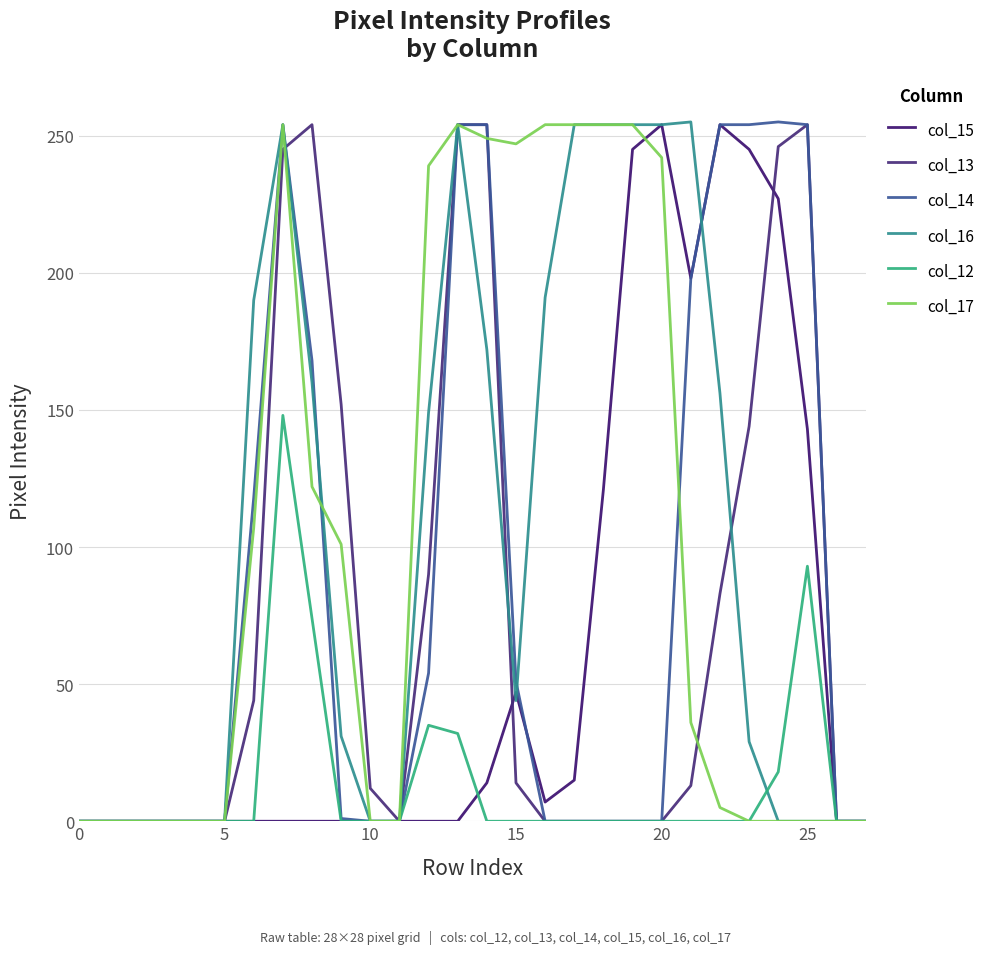

At which category is the sum across all series the highest?

7